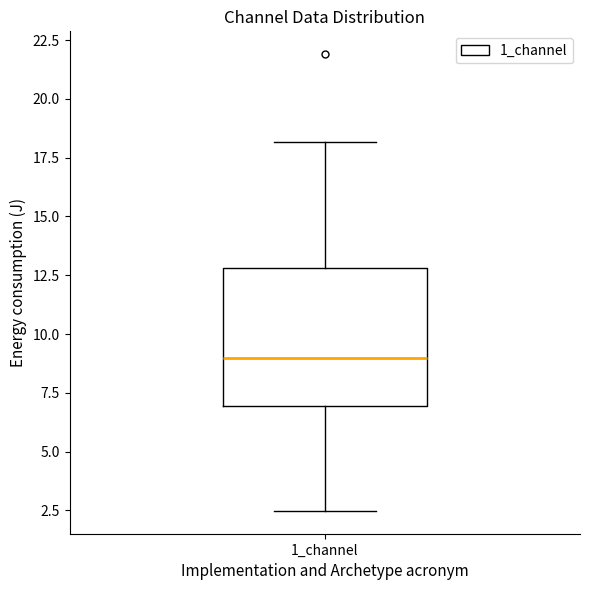

Read this box plot against the y-axis: the position of the median line, the range covered by the box, and the ends of both whiskers. The values are not printed on the chart, so give them approximately, as read against the axis.

median 9.0, box 7.0 to 13.0, whiskers 2.5 to 18.0